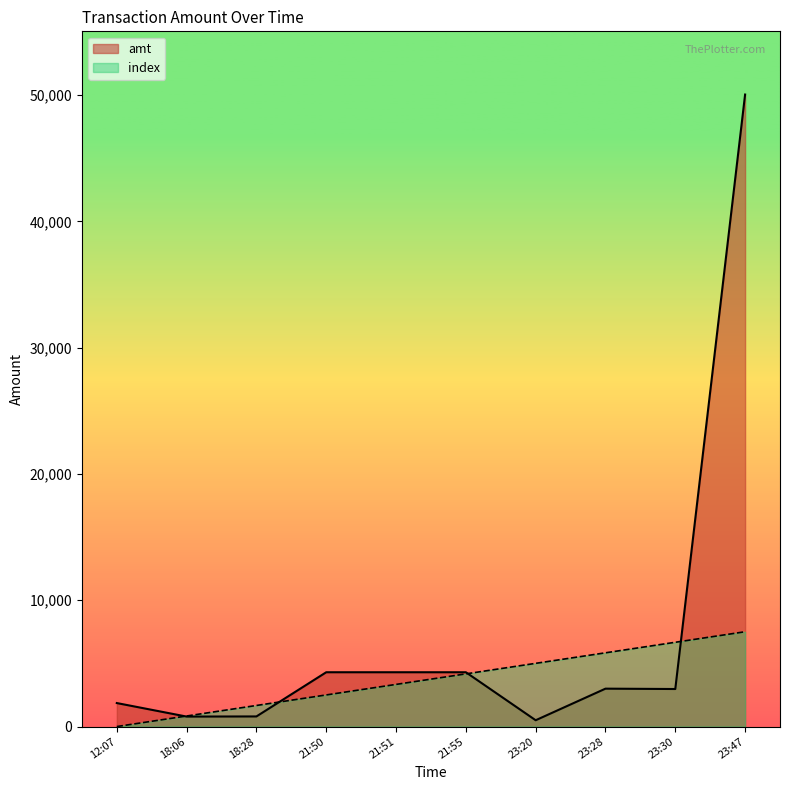

The value of index at 23:30 is 2910.3. True or false?

False